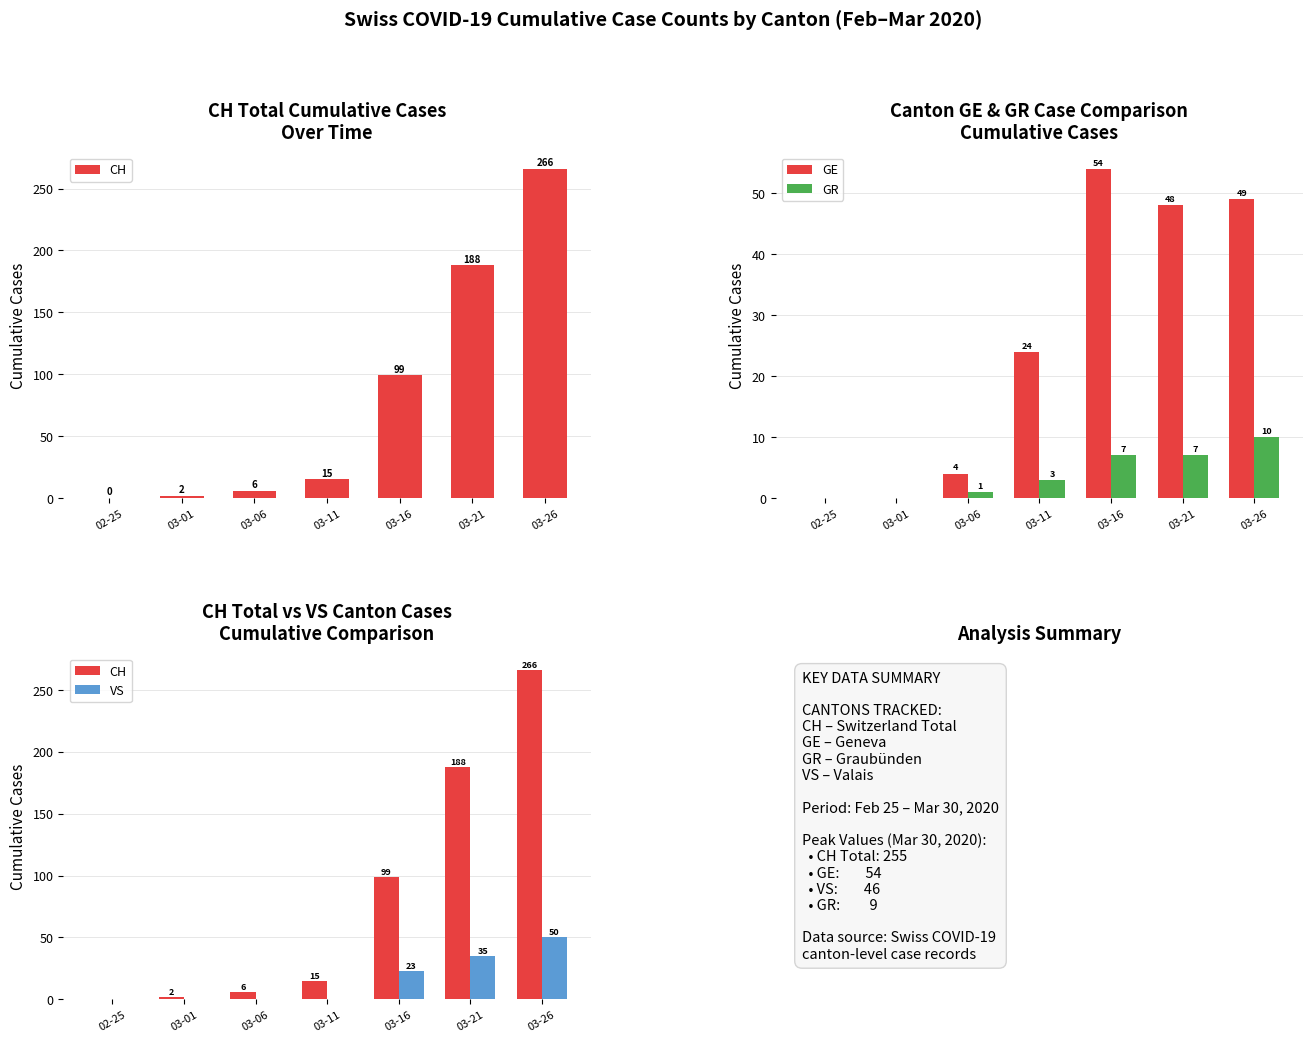

Which has a higher value, 03-06 or 03-16?

03-16